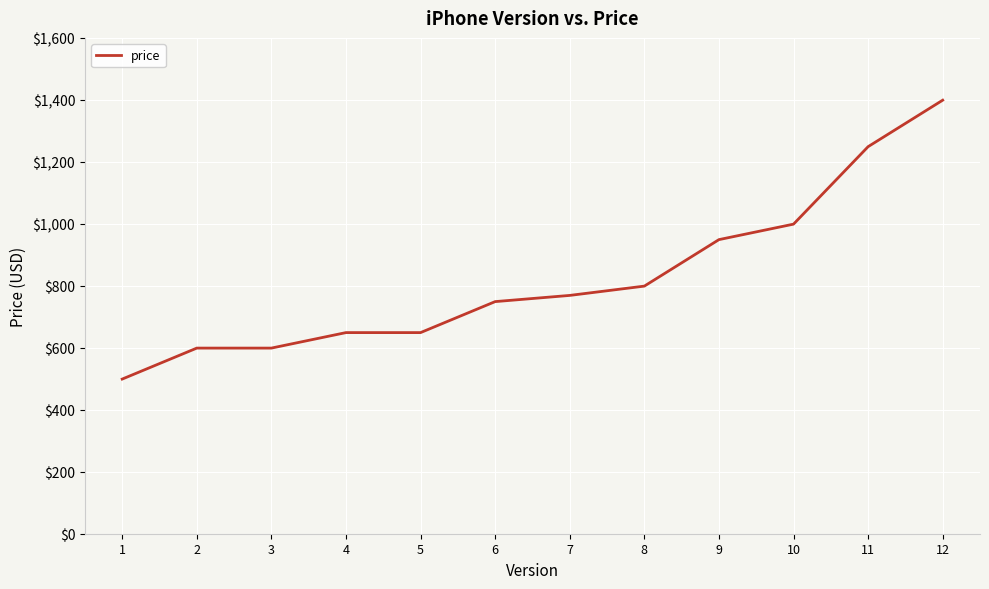

Which category has the highest value across all series?

12